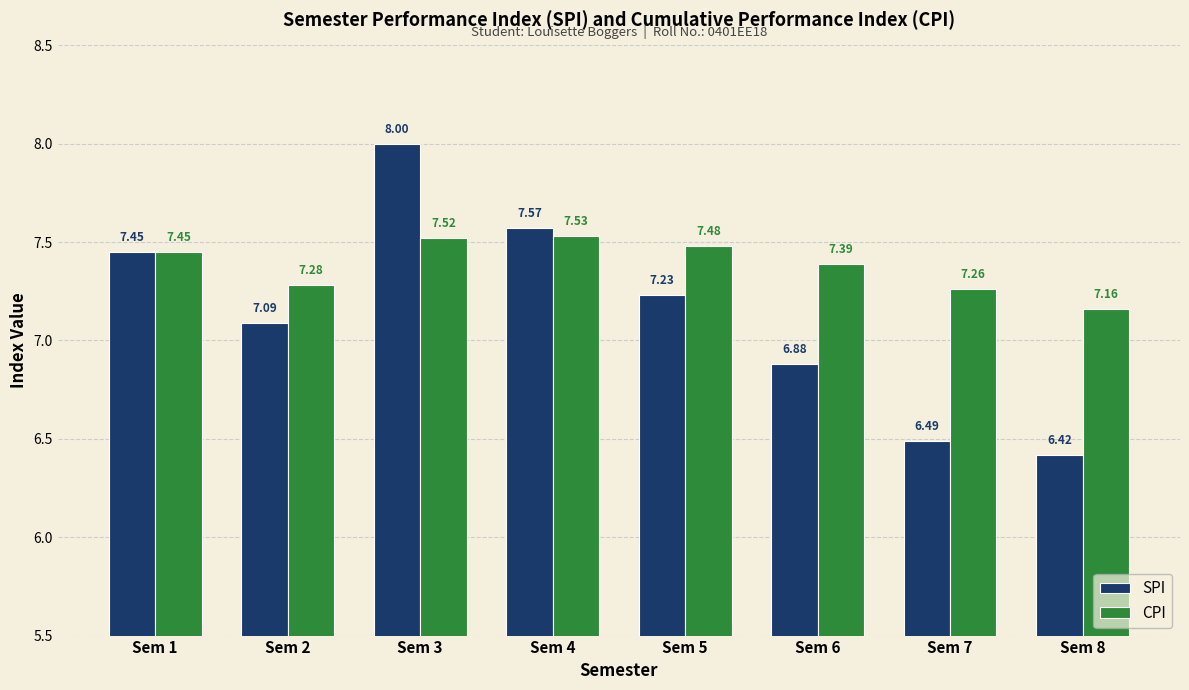

Does the chart contain stacked bars?

No